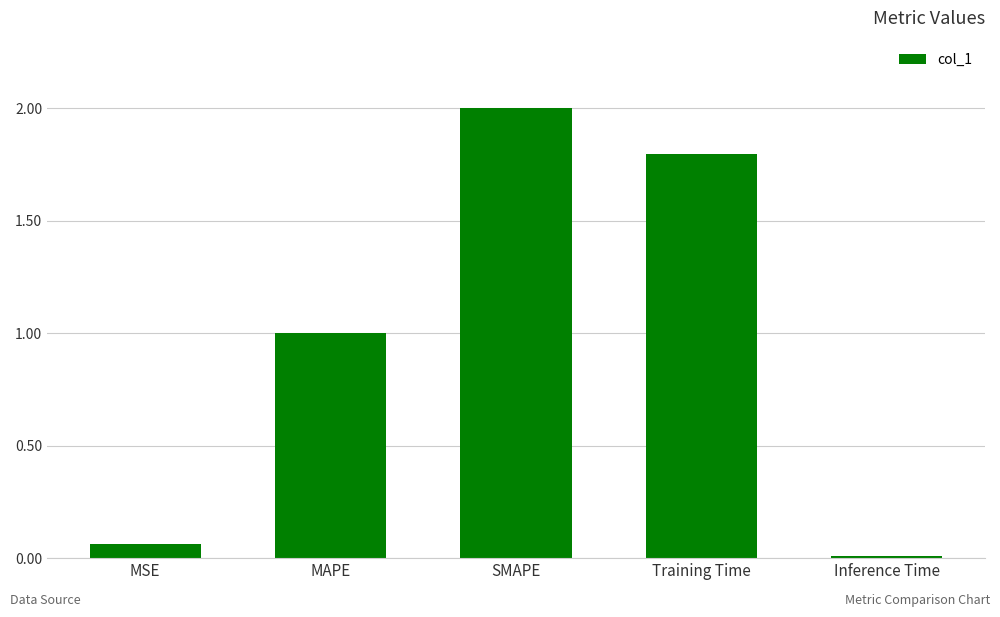

Is it true that the value at Inference Time is 0.0?

True